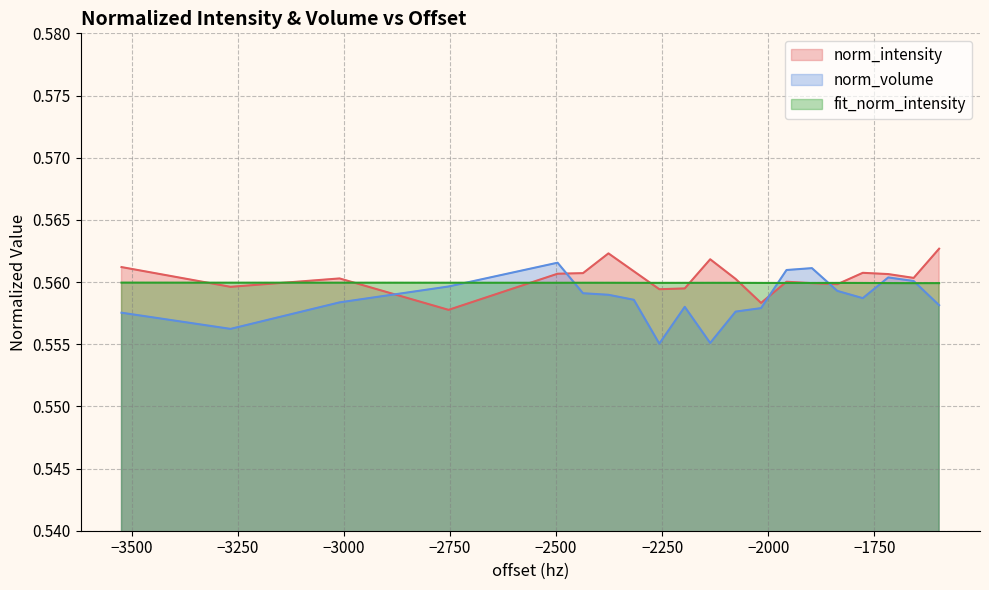

How many norm_volume values are between 0 and 1?

20